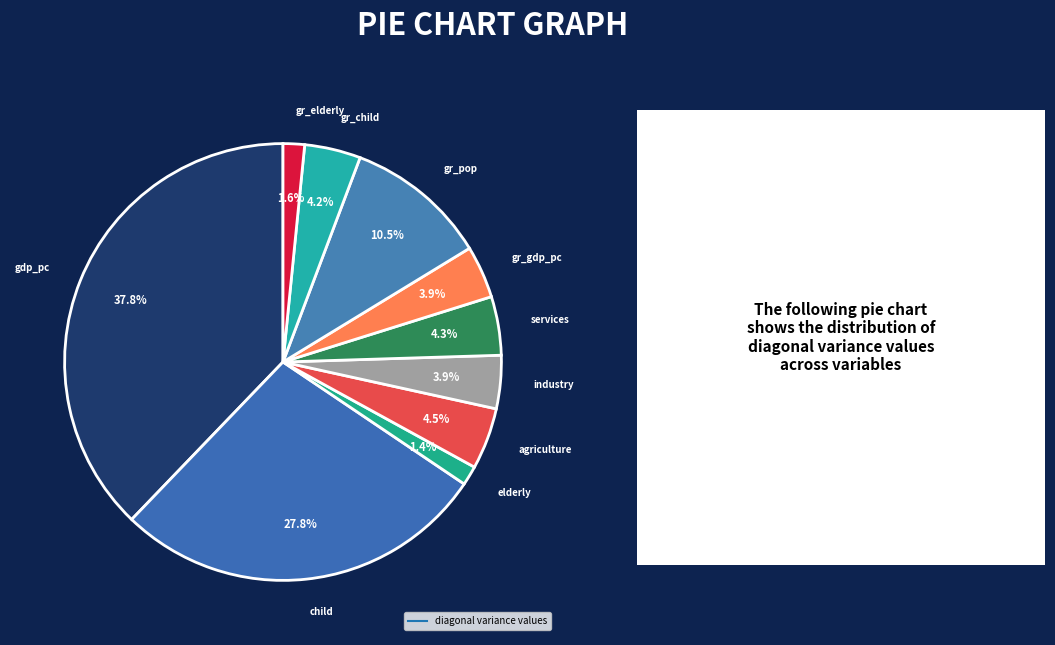

What is the smallest slice in the pie chart?

elderly